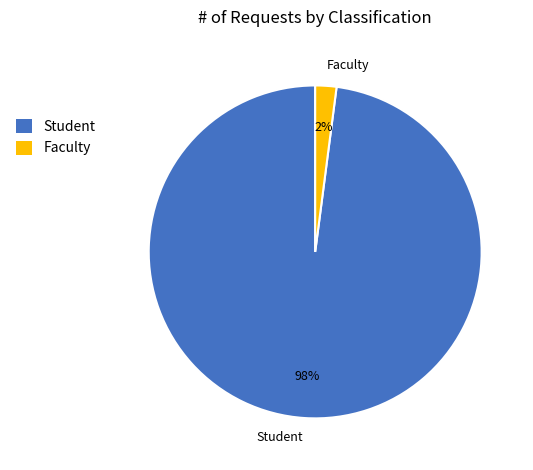

Does any single category account for the majority?

Yes